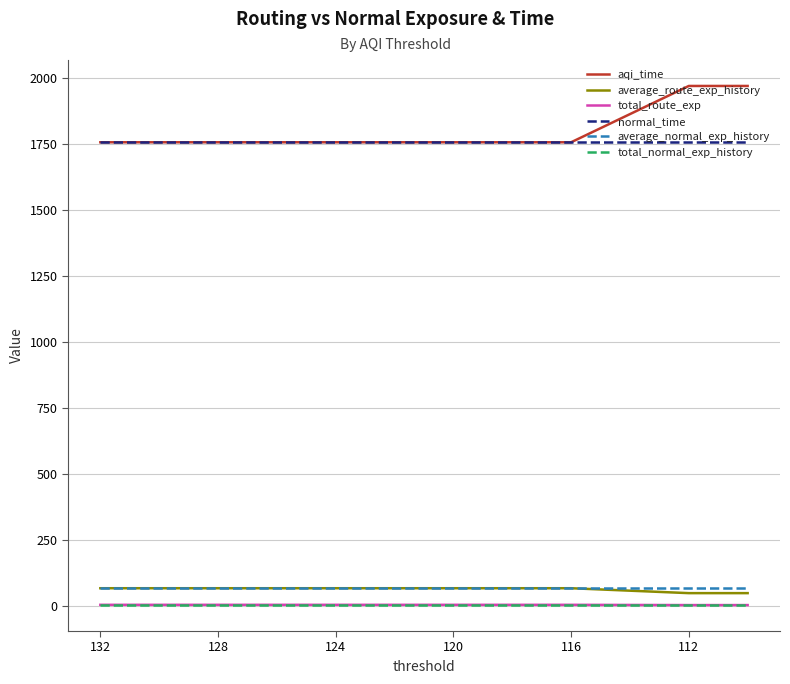

What is the value of the average_route_exp_history point at the 2nd from the left?

67.8